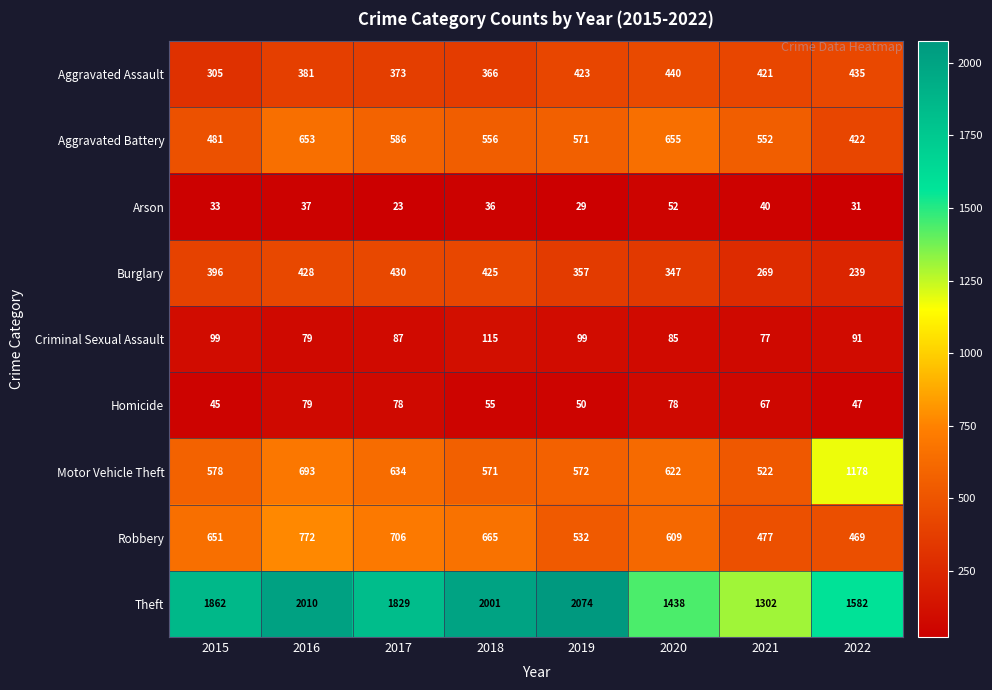

Rank the series by their maximum value, from lowest to highest.

Arson, Homicide, Criminal Sexual Assault, Burglary, Aggravated Assault, Aggravated Battery, Robbery, Motor Vehicle Theft, Theft